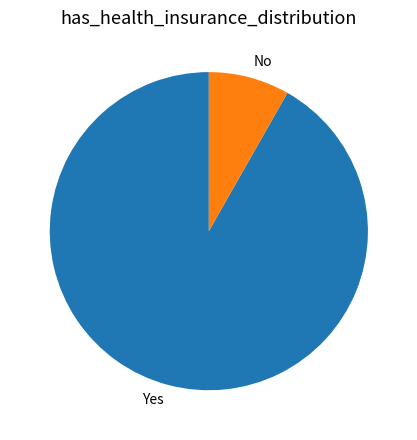

What is the largest slice in the pie chart?

Yes